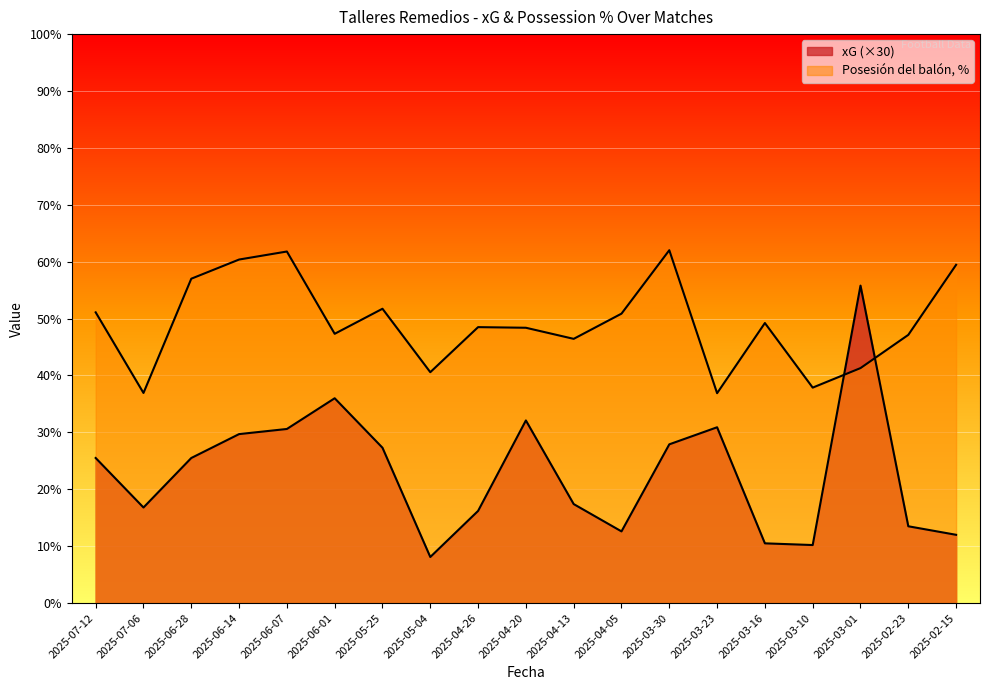

What position from the right is 2025-02-23?

2